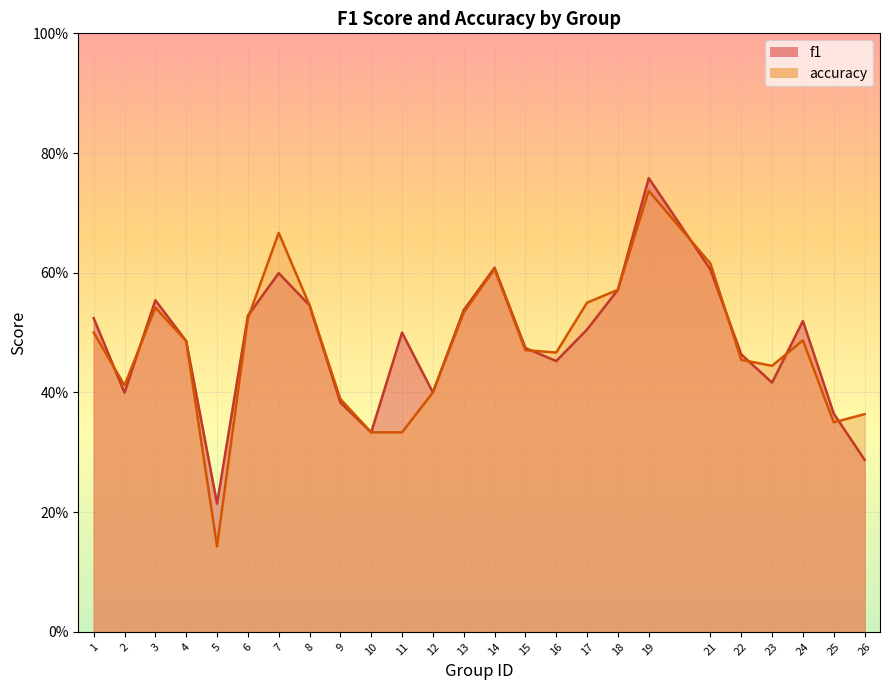

Reading left to right, list all the values displayed in this chart.

f1: 0.5	0.4	0.6	0.5	0.2	0.5	0.6	0.5	0.4	0.3	0.5	0.4	0.5	0.6	0.5	0.5	0.5	0.6	0.8	0.6	0.5	0.4	0.5	0.4	0.3
accuracy: 0.5	0.4	0.5	0.5	0.1	0.5	0.7	0.5	0.4	0.3	0.3	0.4	0.5	0.6	0.5	0.5	0.6	0.6	0.7	0.6	0.5	0.4	0.5	0.3	0.4